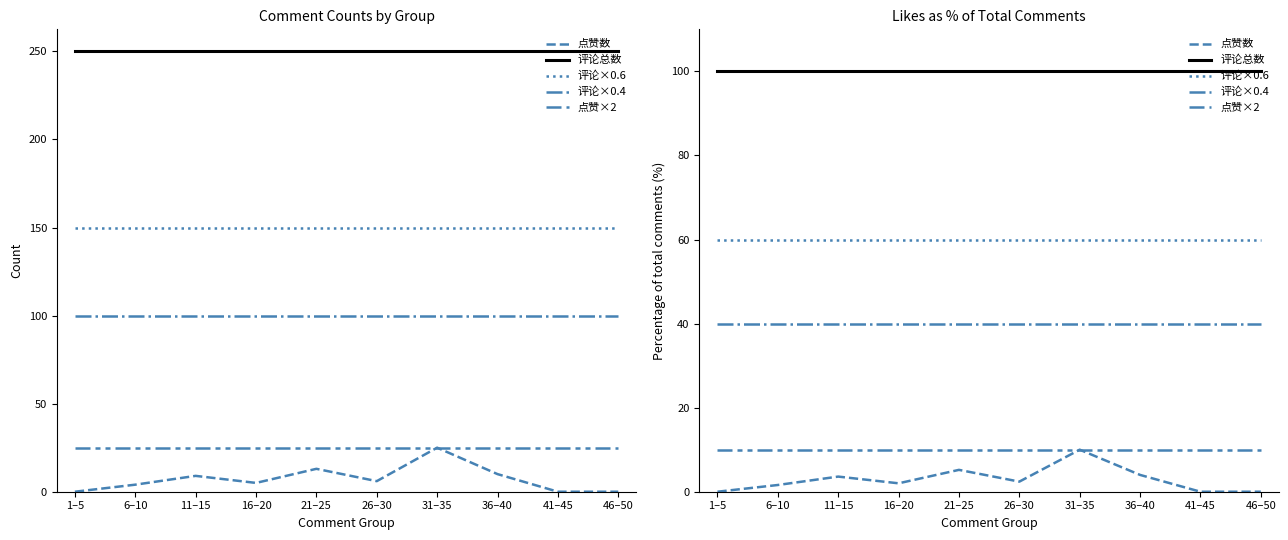

What is the value of the 评论总数 point at the 7th from the left?

100.0